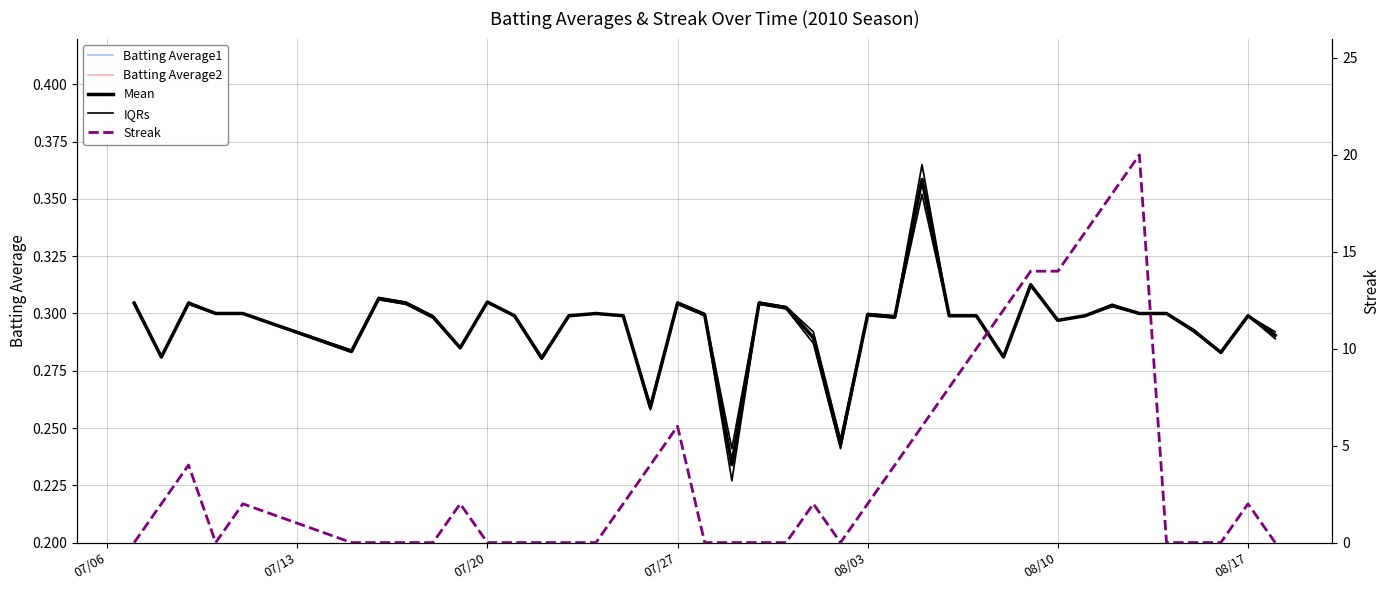

Which series has the largest range (max minus min)?

Streak